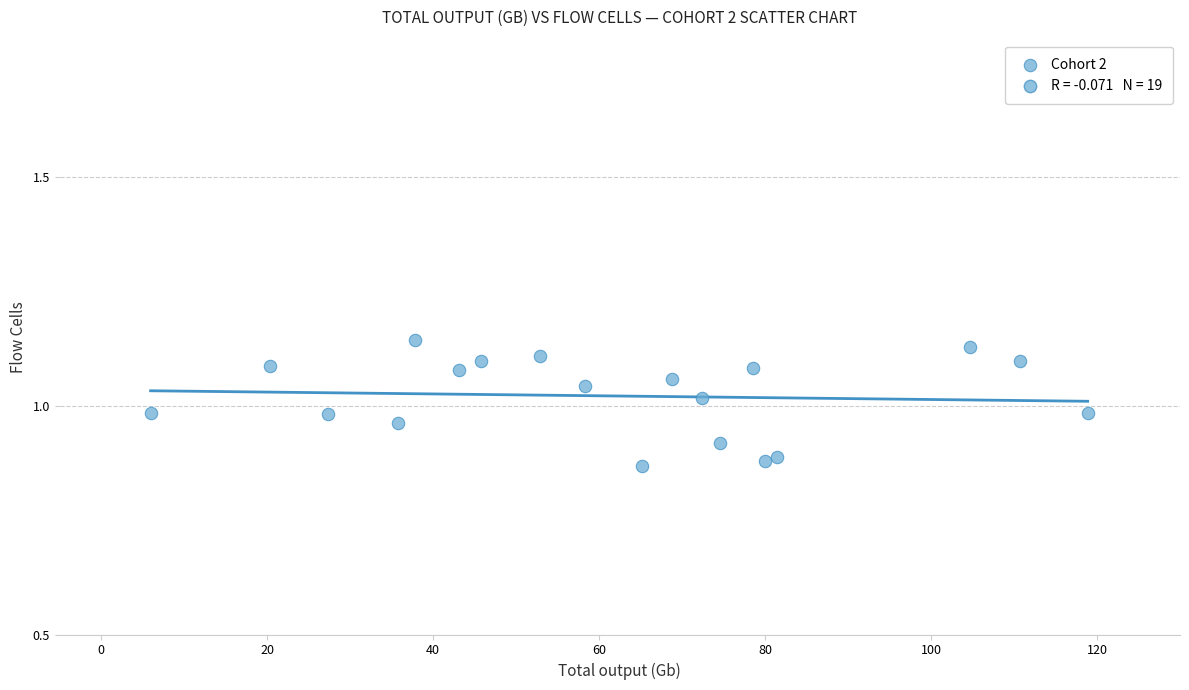

What is the range of X values (max minus min)?

112.9